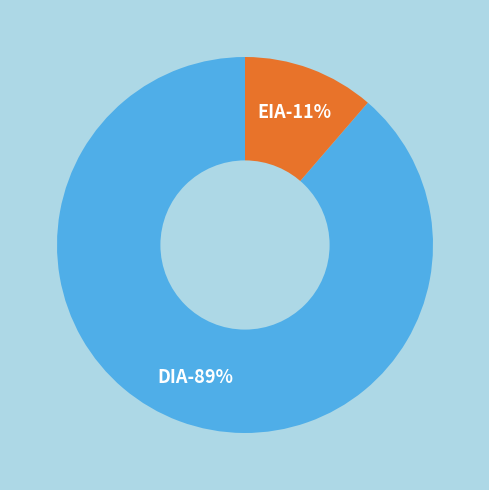

To the nearest percent, what is the combined percentage of DIA and EIA?

100%